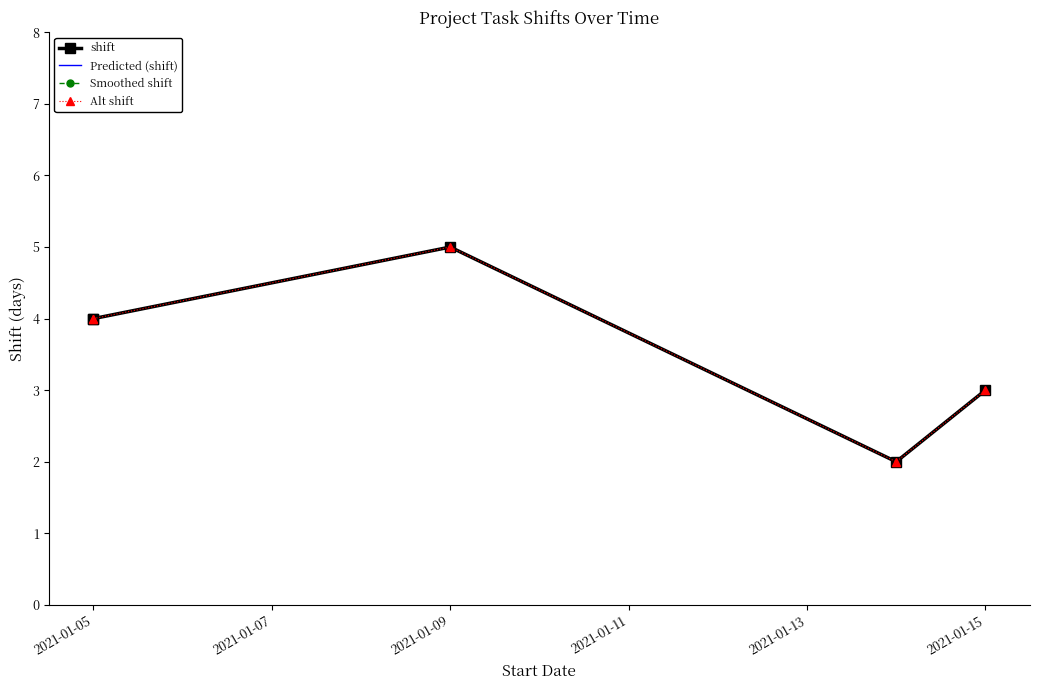

At 2021-01-05, list the series in order from largest to smallest.

shift, Predicted (shift), Smoothed shift, Alt shift